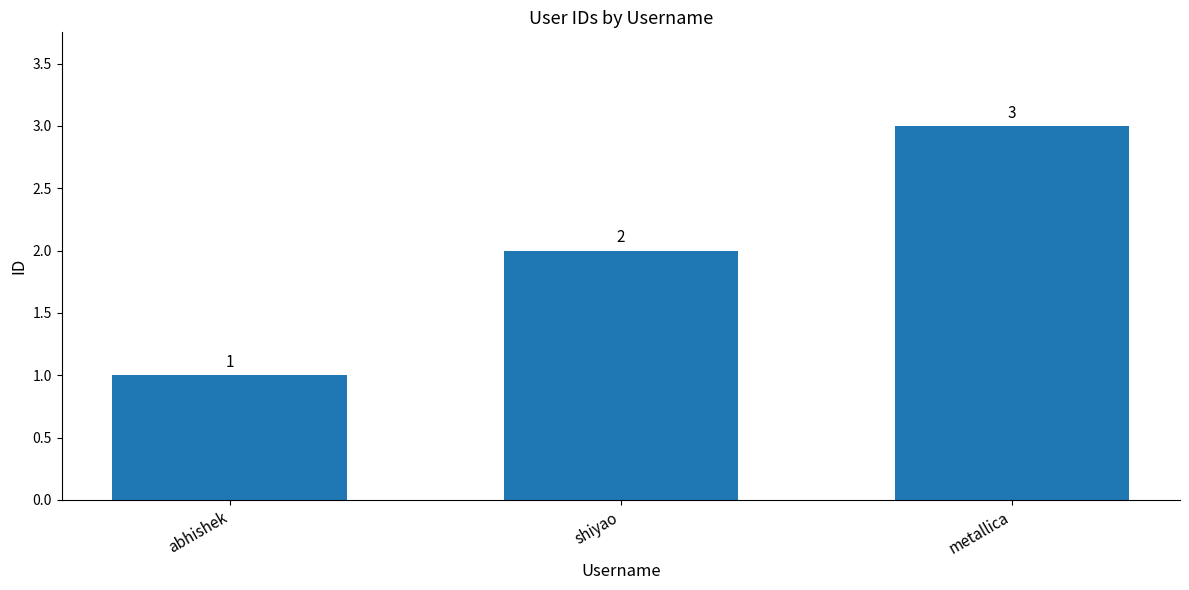

What is the value of the 1st bar from the left?

1